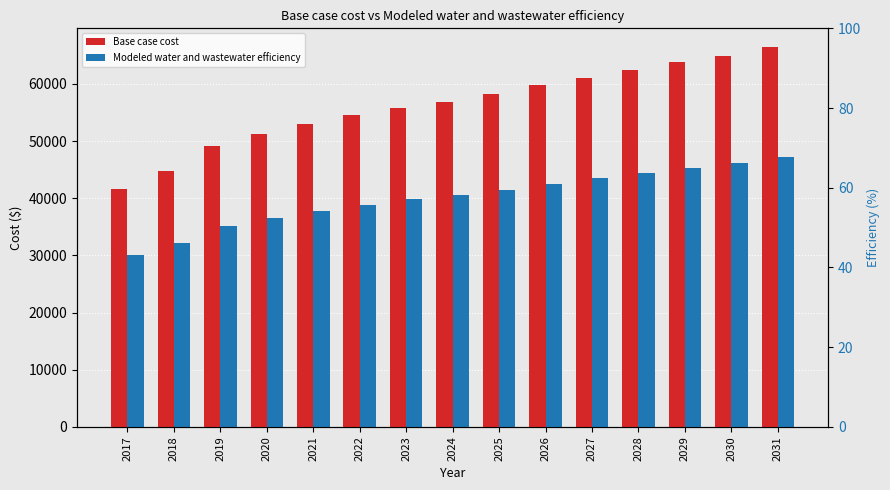

Reading right to left, list all the values displayed in this chart.

Base case cost: 2031=66401.3	2030=64881.9	2029=63744.7	2028=62412.8	2027=61082.5	2026=59782.5	2025=58161.4	2024=56916.3	2023=55818.6	2022=54517.1	2021=52999.6	2020=51241.7	2019=49070.9	2018=44800.0	2017=41696.0
Modeled water and wastewater efficiency: 2031=47165.7	2030=46107.0	2029=45314.7	2028=44386.9	2027=43460.4	2026=42555.2	2025=41426.7	2024=40560.1	2023=39796.3	2022=38890.8	2021=37835.4	2020=36613.3	2019=35104.7	2018=32137.9	2017=29982.7